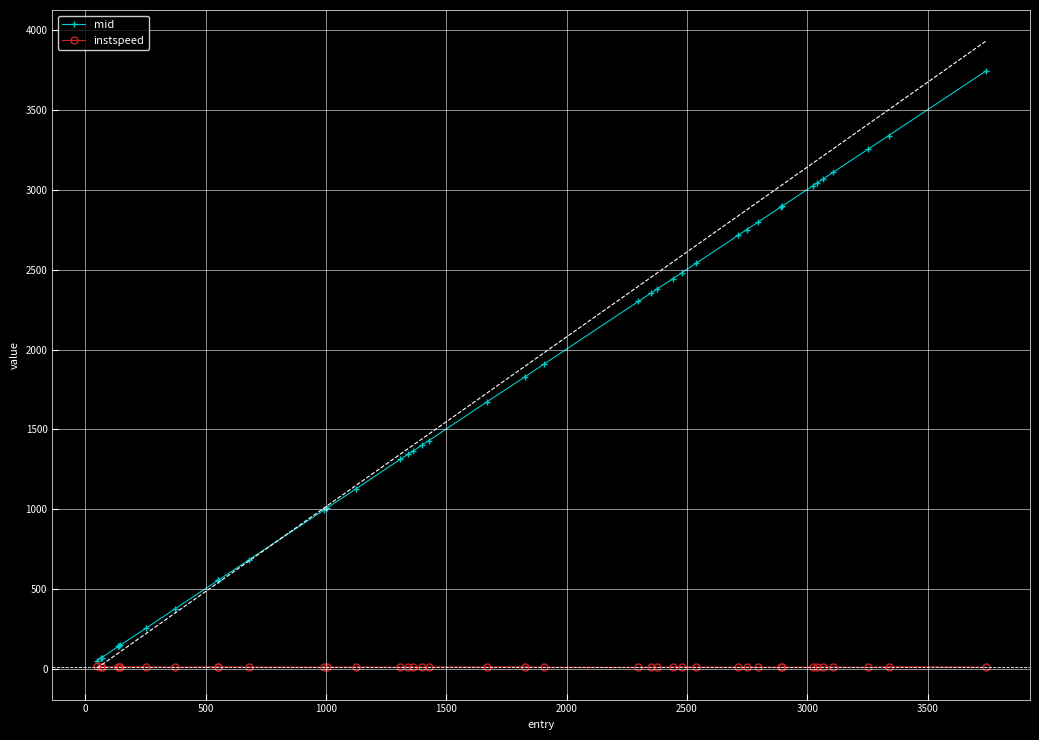

How many data points does each series have?

40